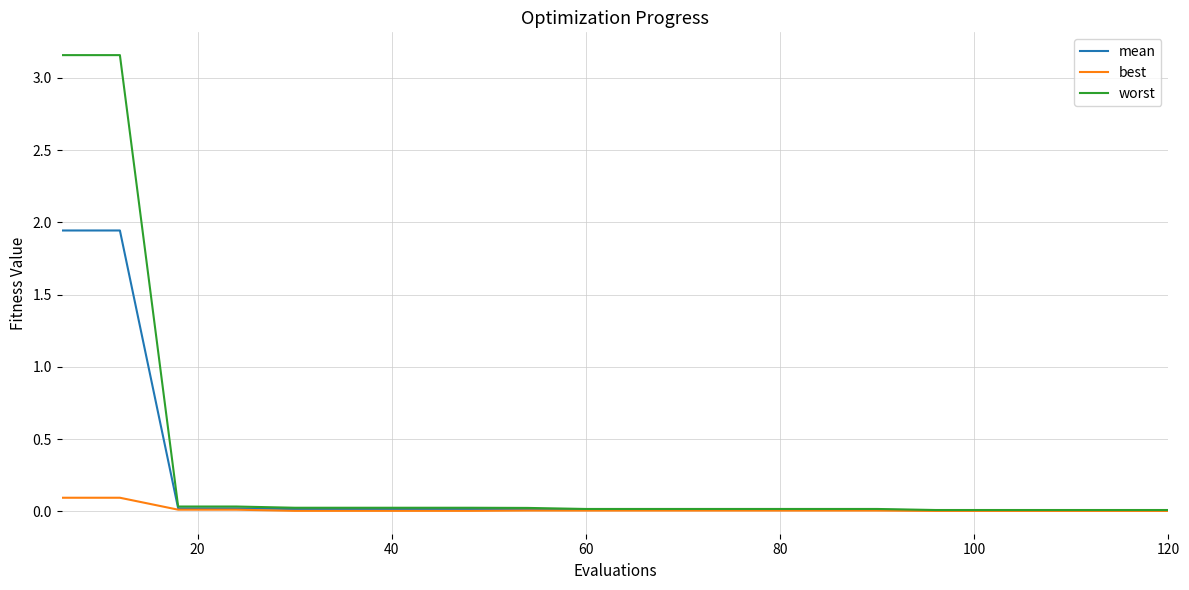

Which series has the largest range (max minus min)?

worst